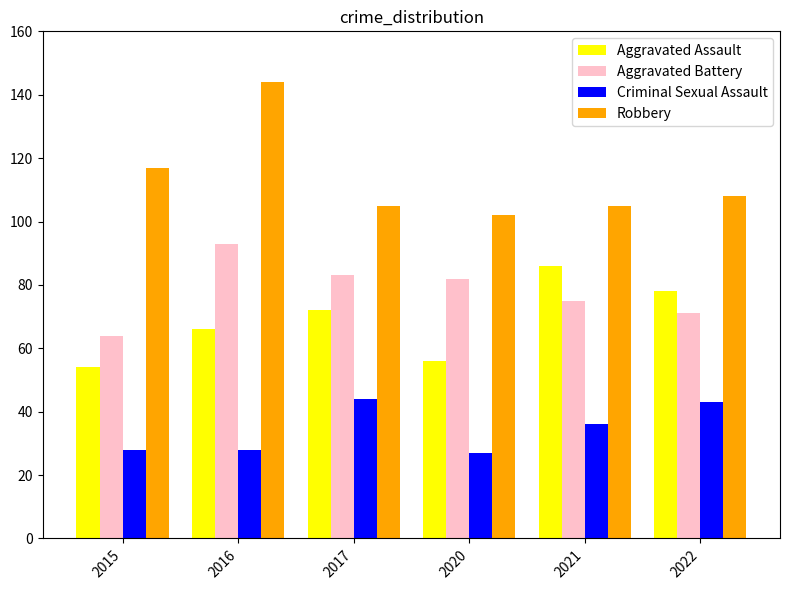

Which series has the widest spread of values?

Robbery